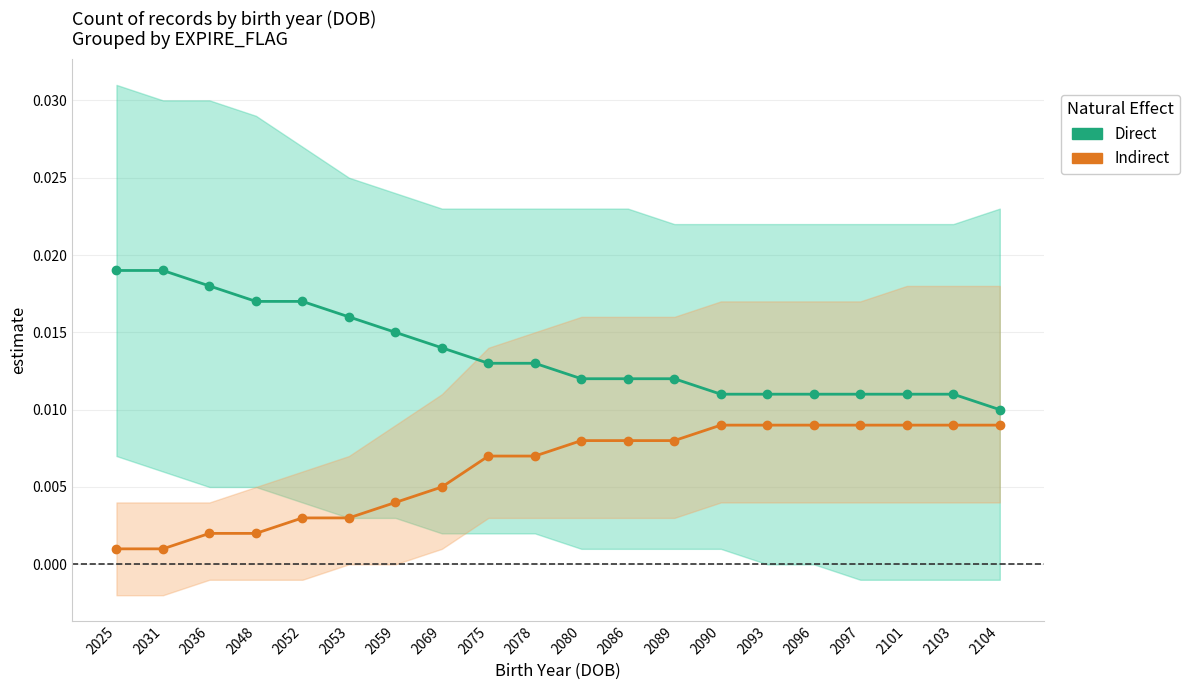

True or false: Indirect and Direct cross at least once.

False